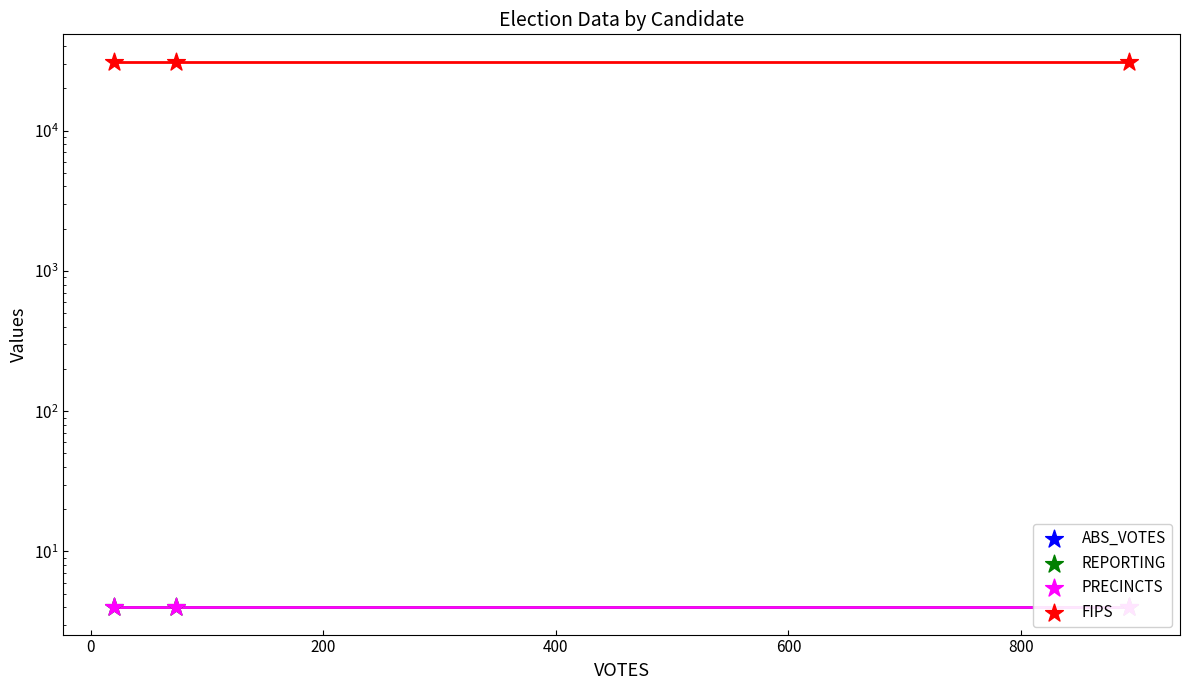

Which series has the largest total across all categories?

FIPS